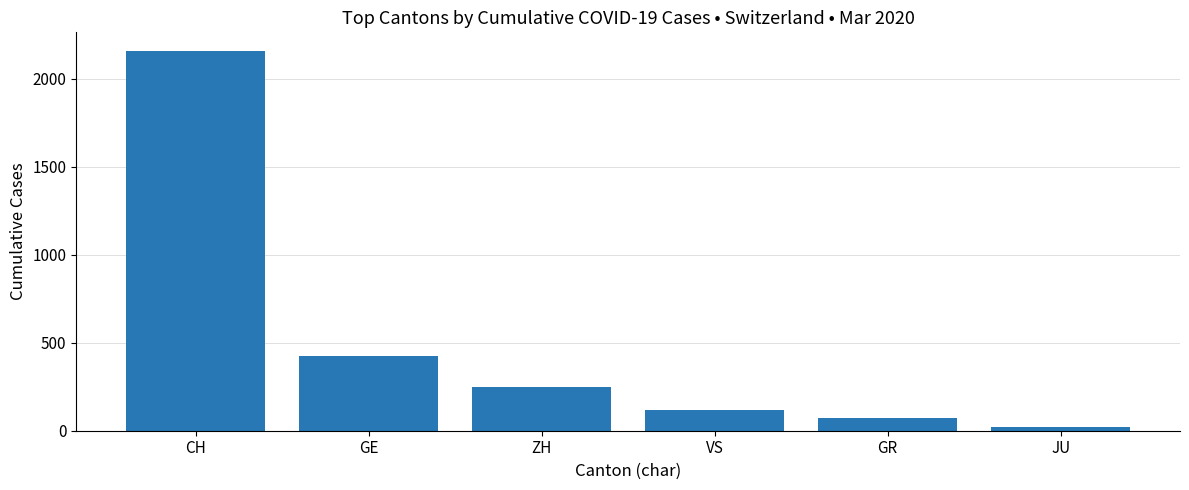

Does the chart contain stacked bars?

No